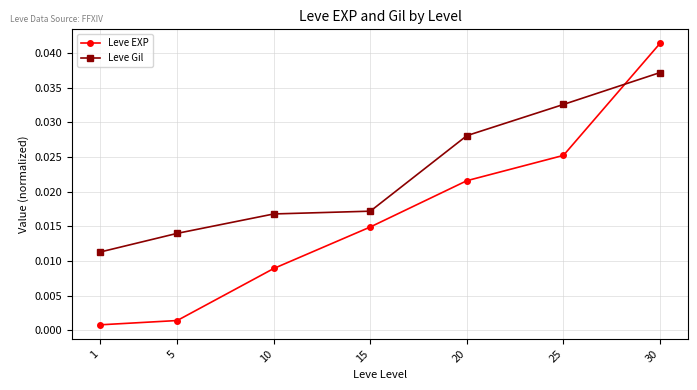

True or false: Leve Gil has more than 1 interior local peaks.

False